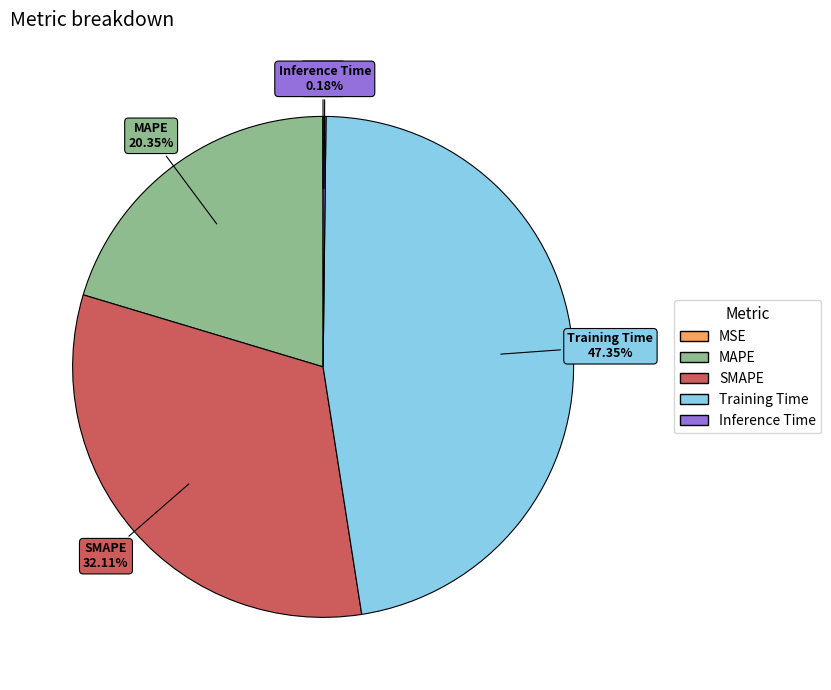

True or false: MAPE accounts for 7% of the total.

False